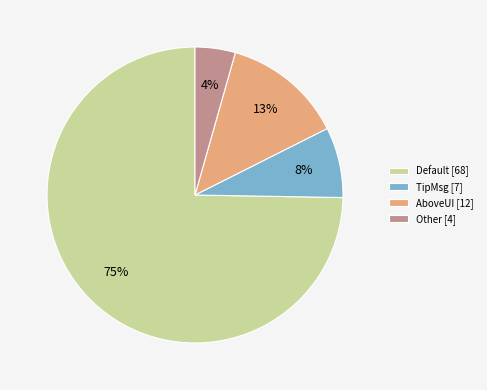

How many segments does this pie chart have?

4